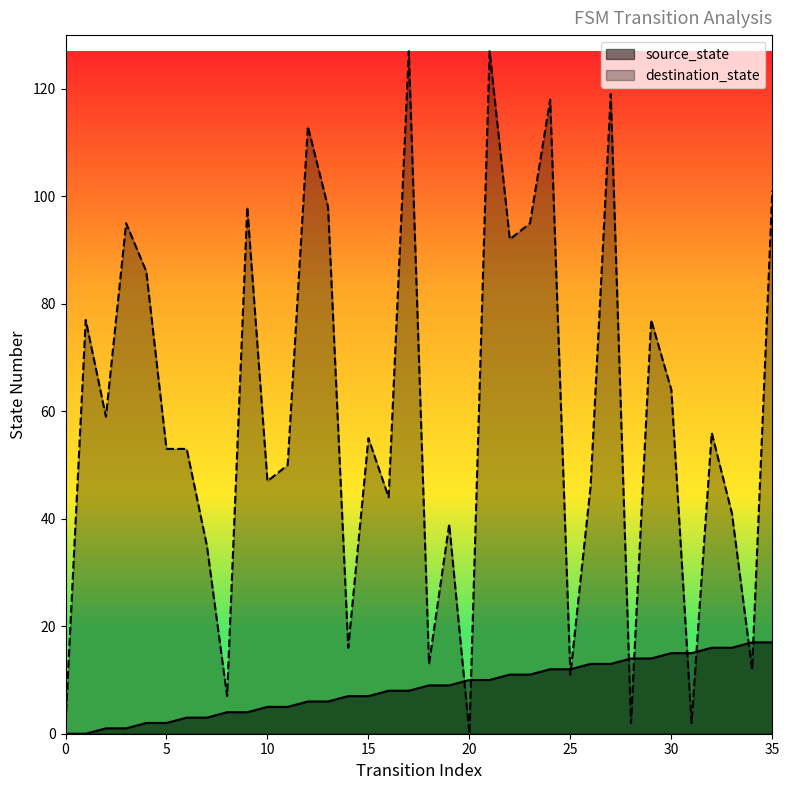

What is the difference between the source_state values at 6 and 16?

5